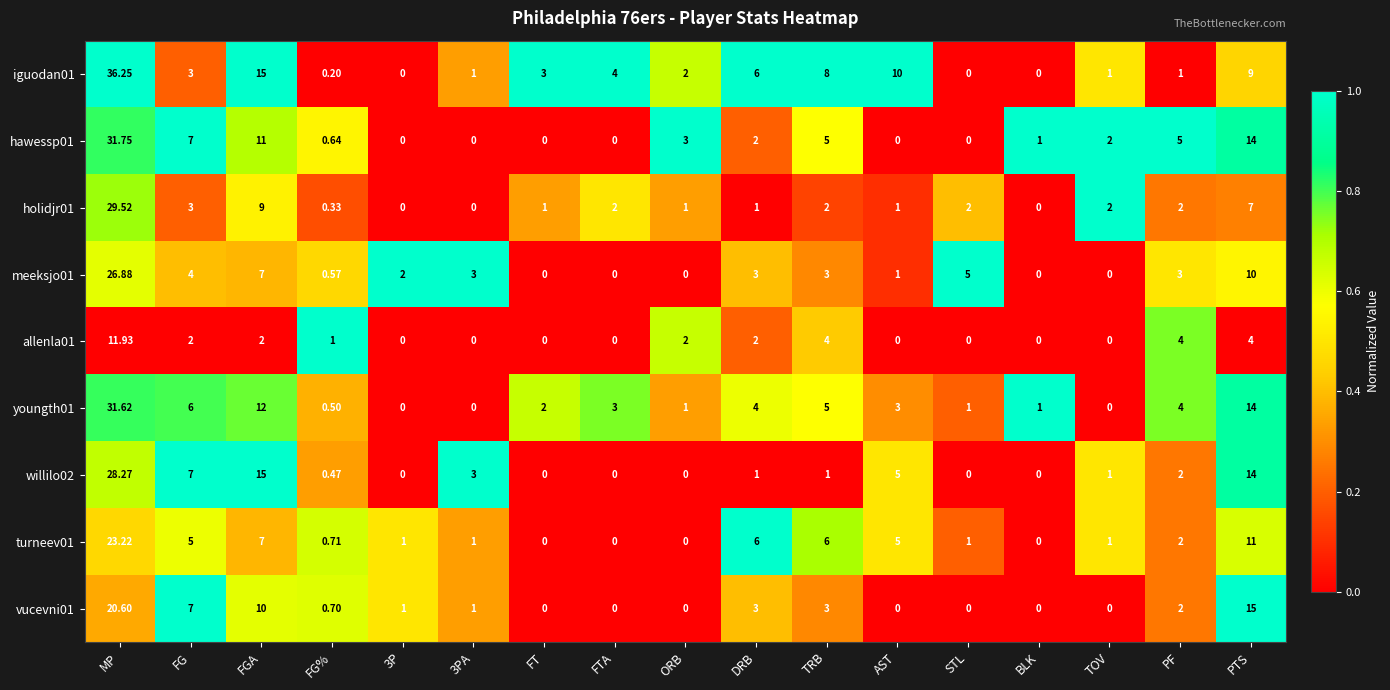

At which category is the sum across all series the highest?

MP